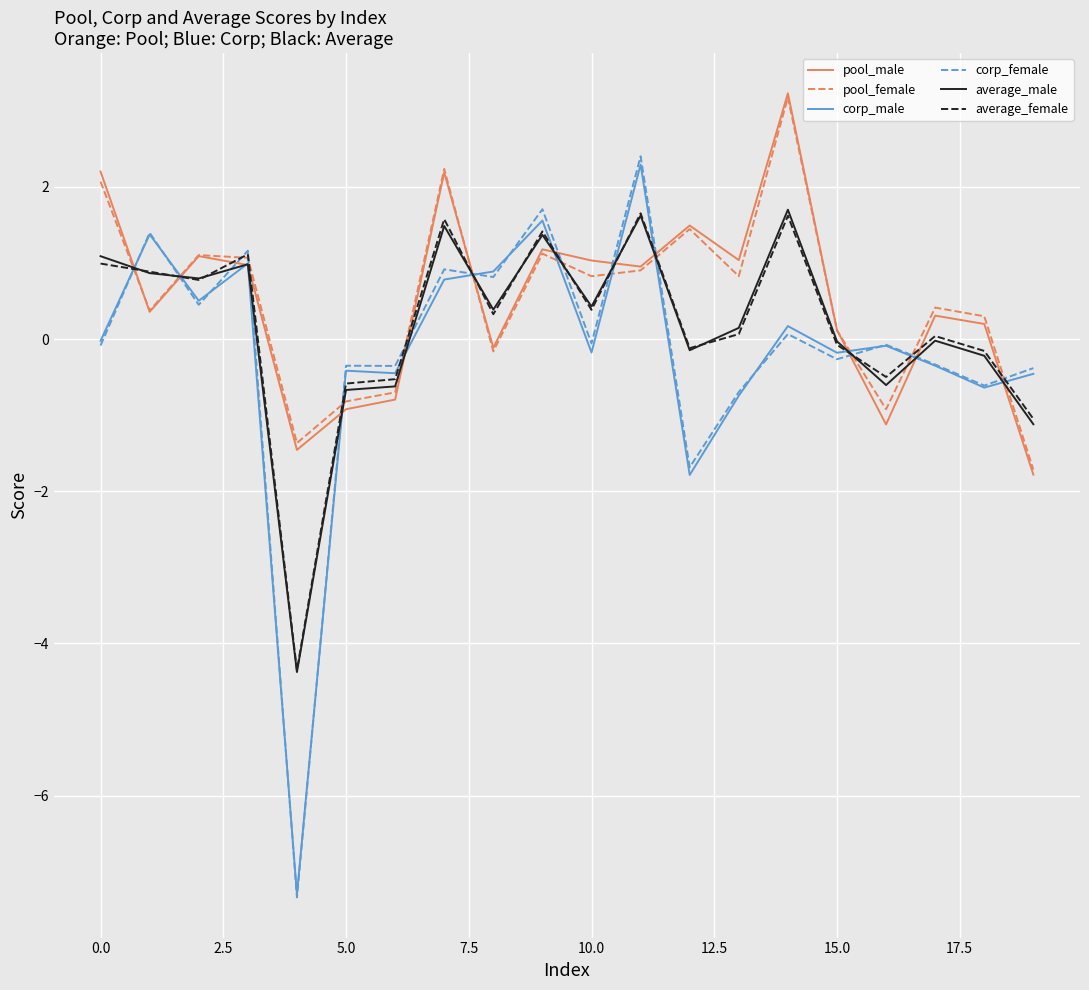

What are all the series names shown in the legend?

pool_male, pool_female, corp_male, corp_female, average_male, average_female